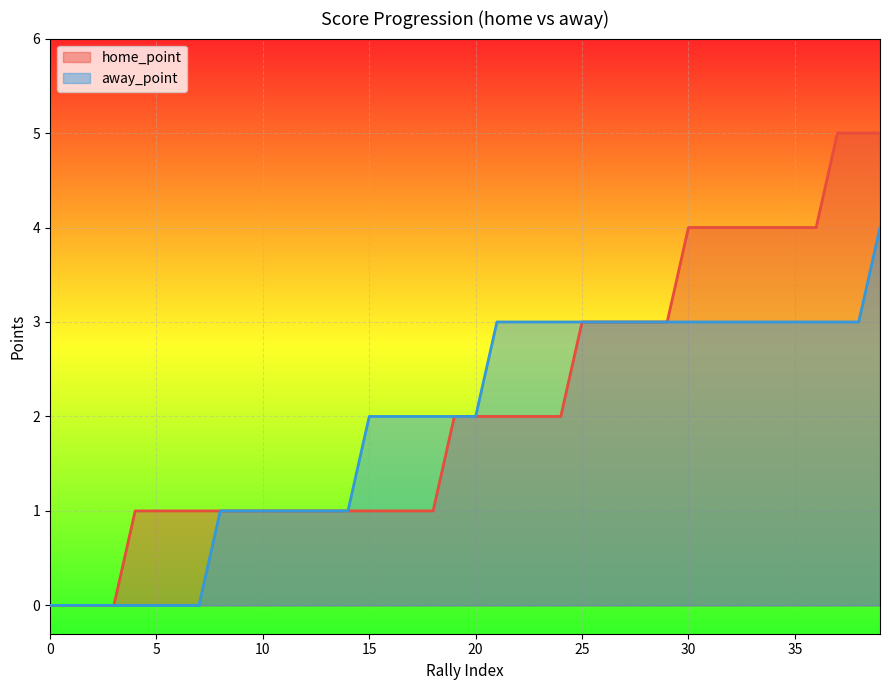

Reading left to right, what are all the values shown in this chart?

home_point: 0	0	0	0	1	1	1	1	1	1	1	1	1	1	1	1	1	1	1	2	2	2	2	2	2	3	3	3	3	3	4	4	4	4	4	4	4	5	5	5
away_point: 0	0	0	0	0	0	0	0	1	1	1	1	1	1	1	2	2	2	2	2	2	3	3	3	3	3	3	3	3	3	3	3	3	3	3	3	3	3	3	4